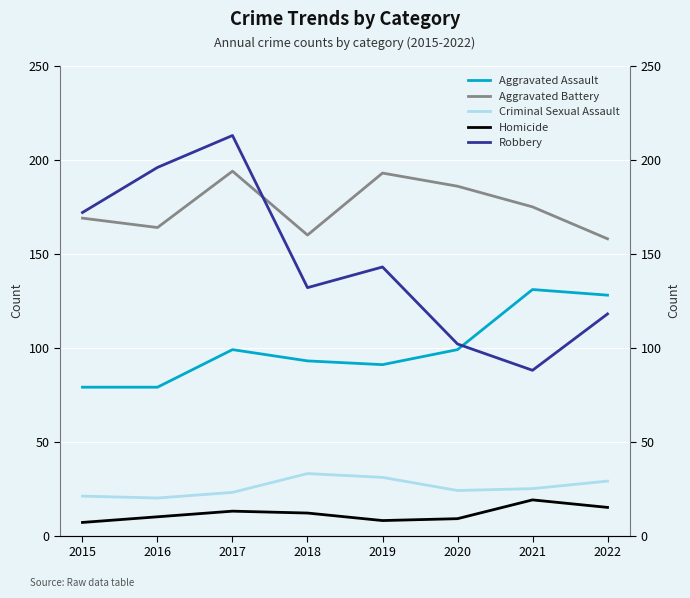

At which category does the chart reach its minimum across all series?

2015